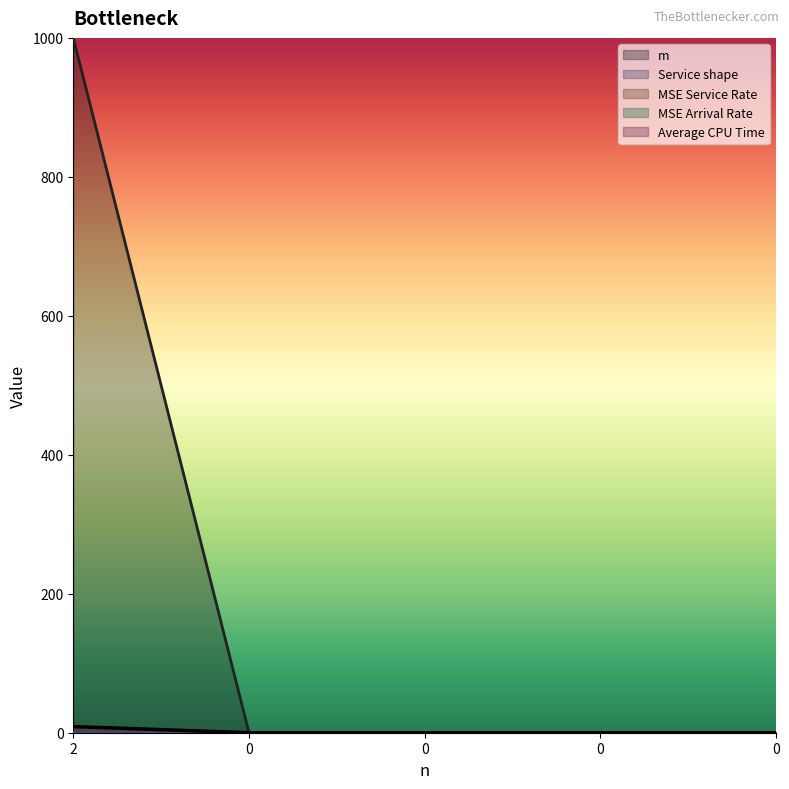

Which label corresponds to the largest value in the chart?

2